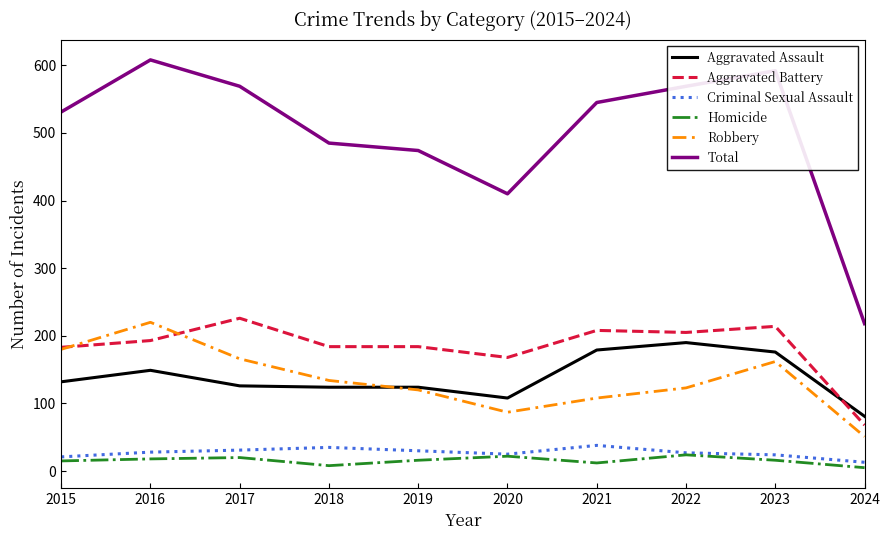

The value of Robbery at 2023 is 42. True or false?

False